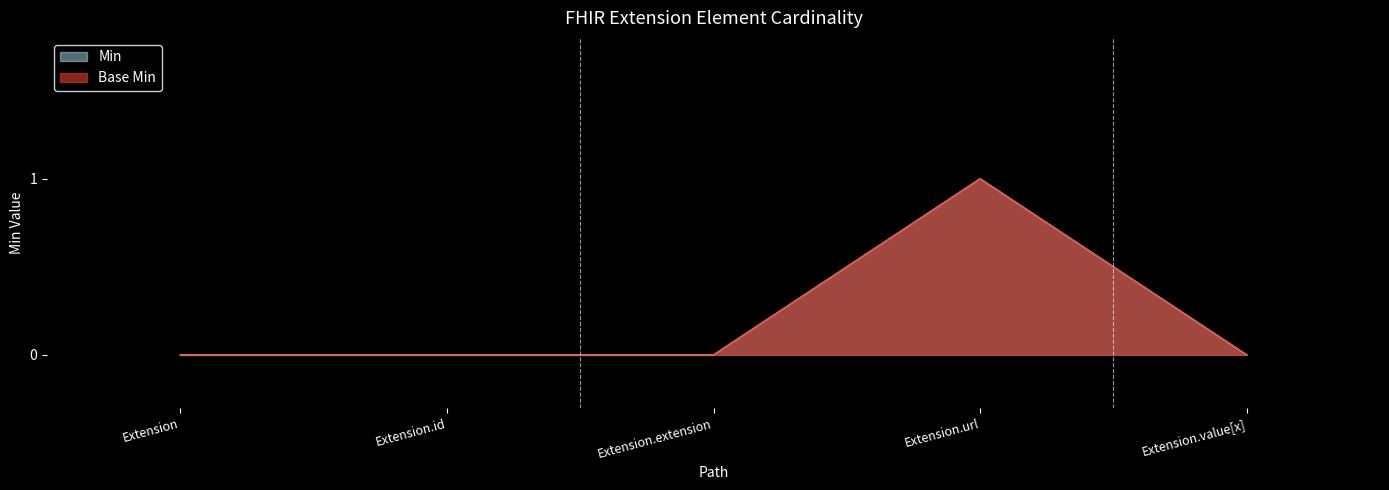

Rank the series at Extension.id from highest to lowest value.

Min, Base Min